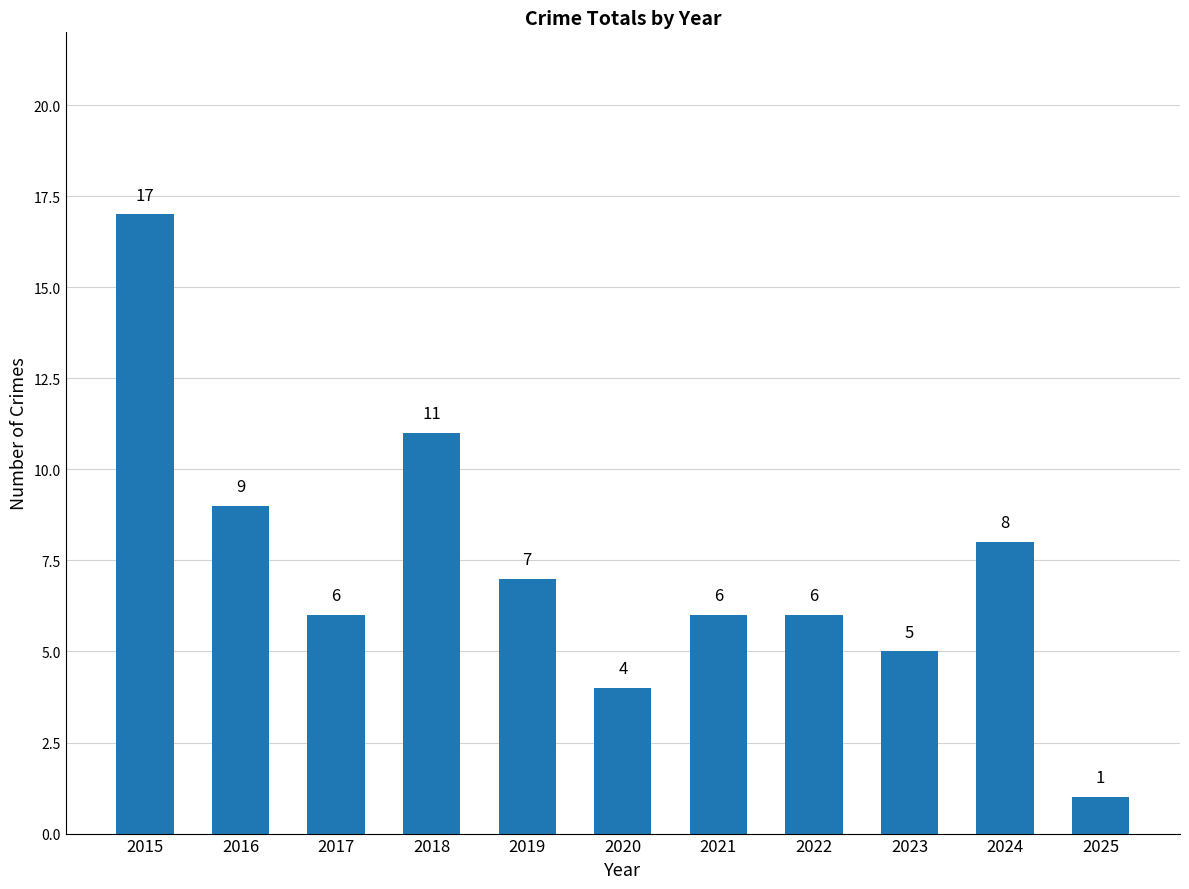

The value at 2023 is 2. True or false?

False